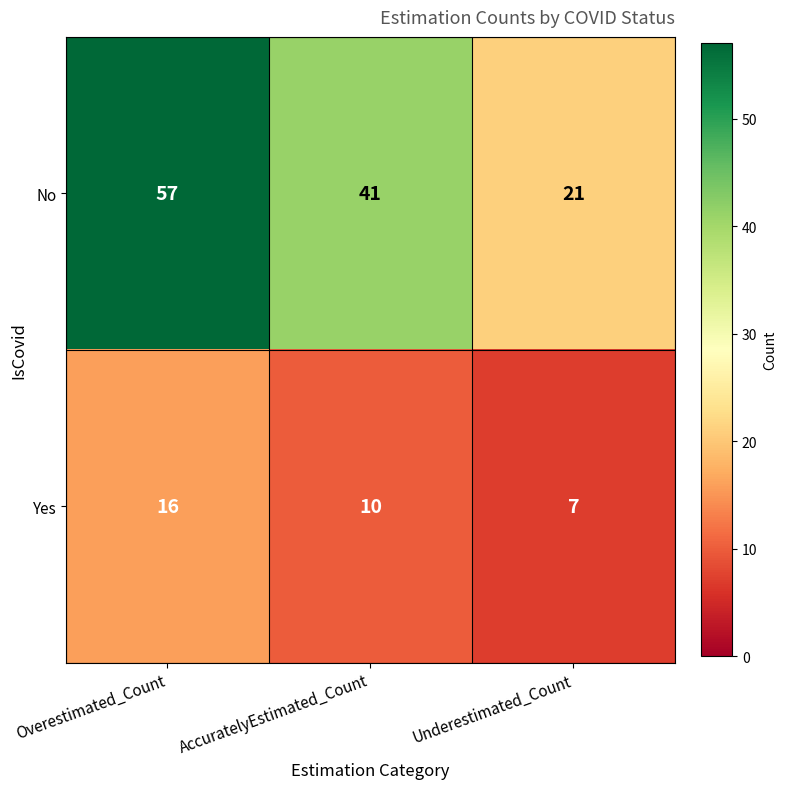

How many distinct data groups are displayed?

2